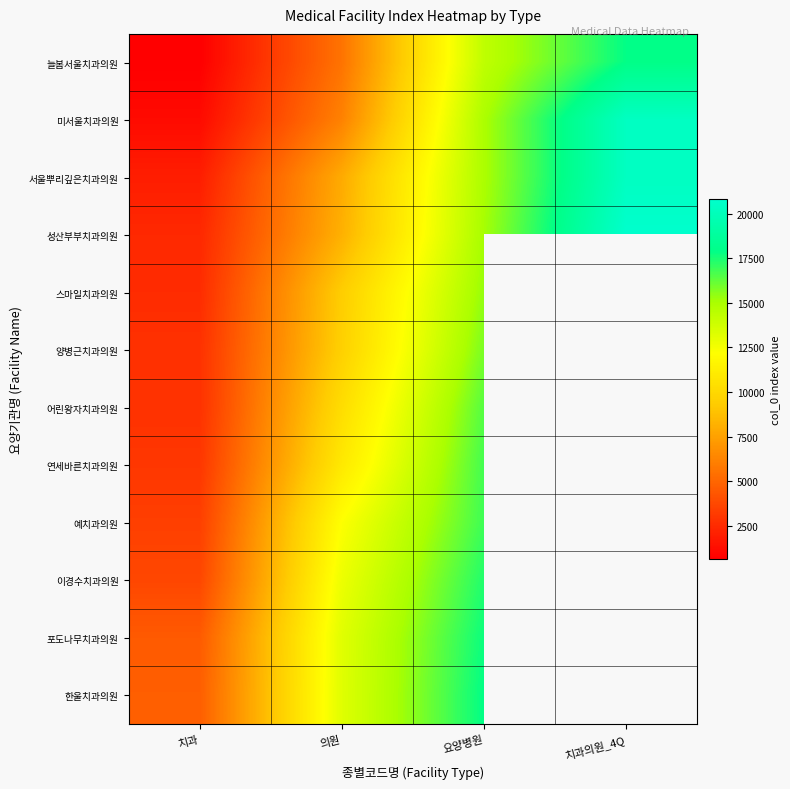

What is the smallest value displayed?

666.0